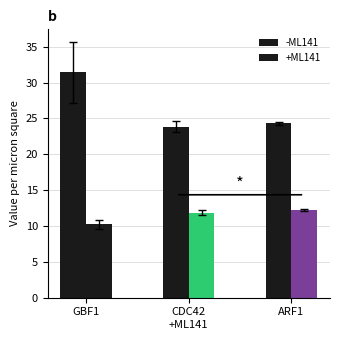

True or false: -ML141 has a value of 10.6 at CDC42.

False